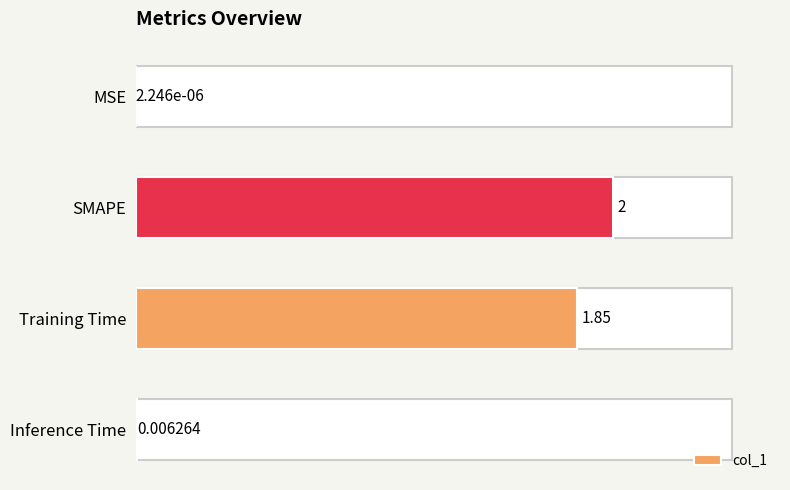

How many distinct data groups are displayed?

1